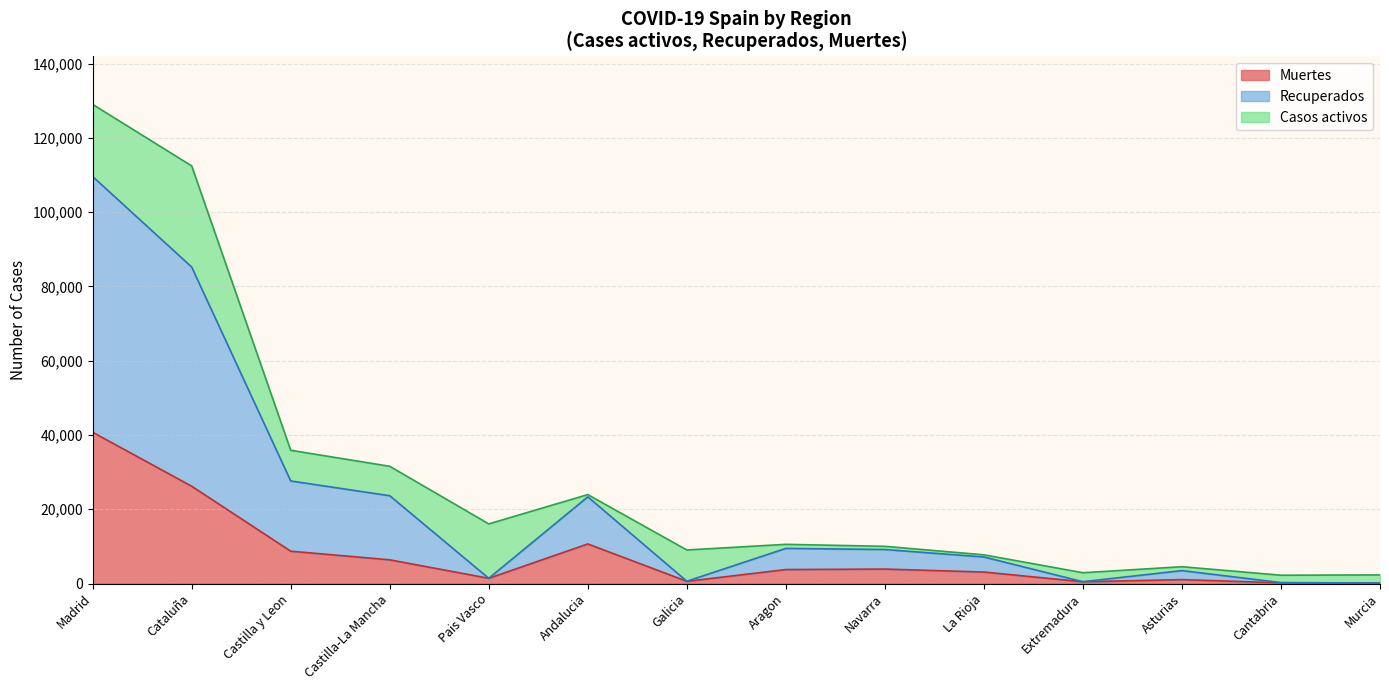

At which category is the sum across all series the highest?

Madrid